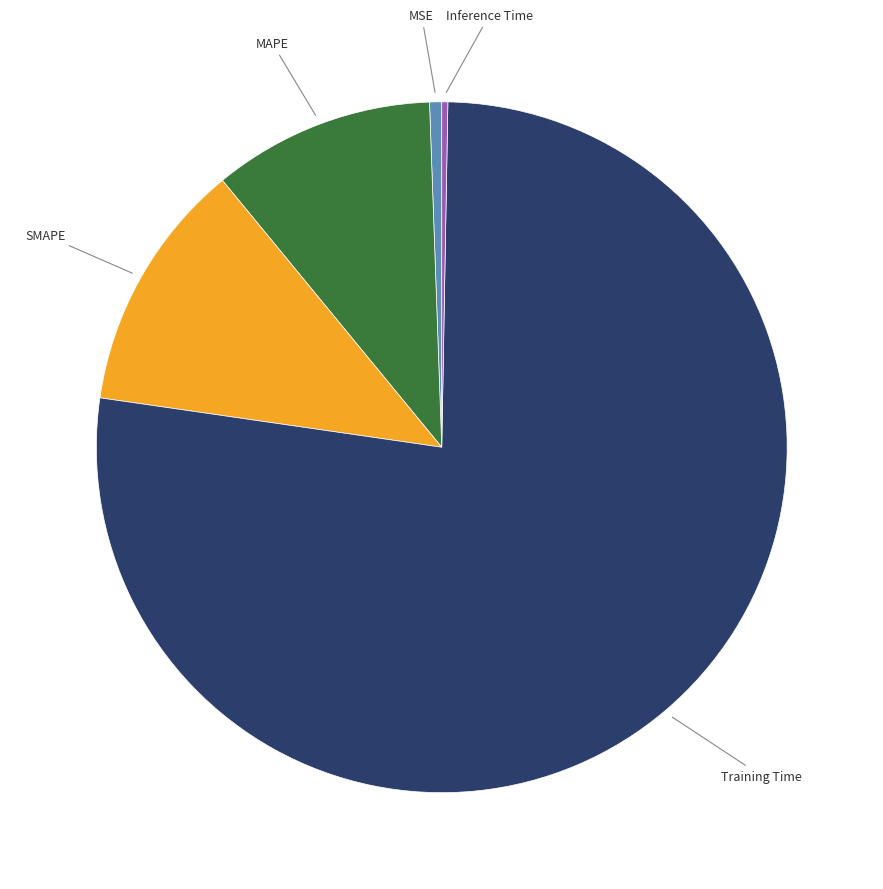

Does any single category account for the majority?

Yes